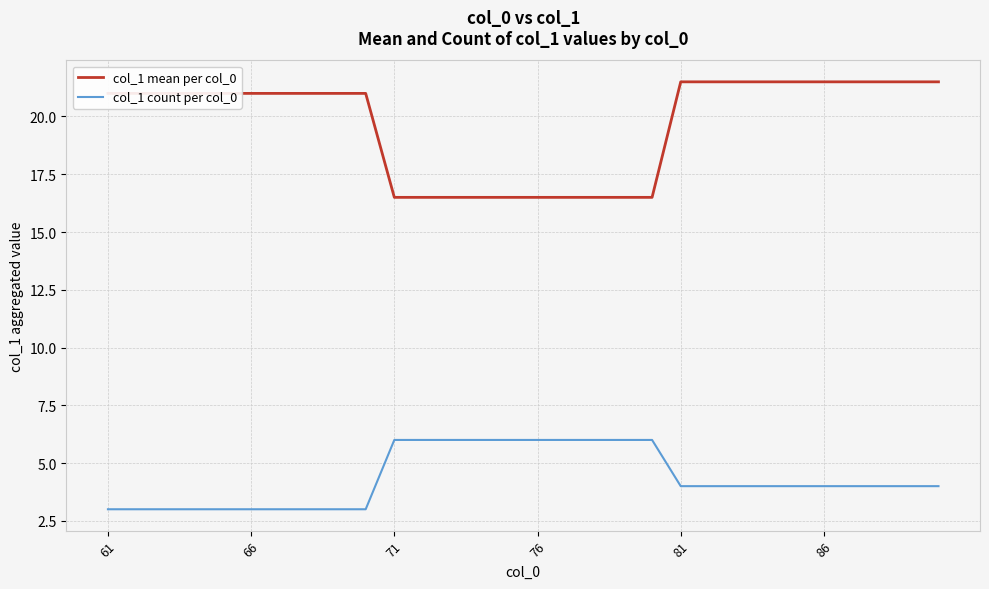

Rank the series by their maximum value, from lowest to highest.

col_1 count per col_0, col_1 mean per col_0